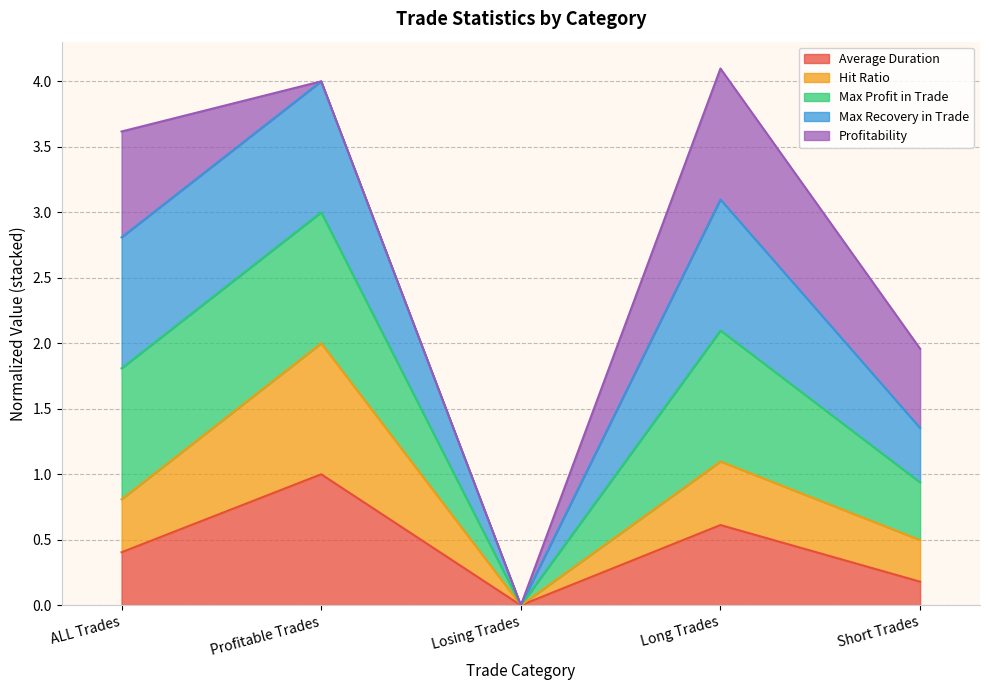

In Average Duration, how many points are lower than both neighbors (excluding endpoints)?

1